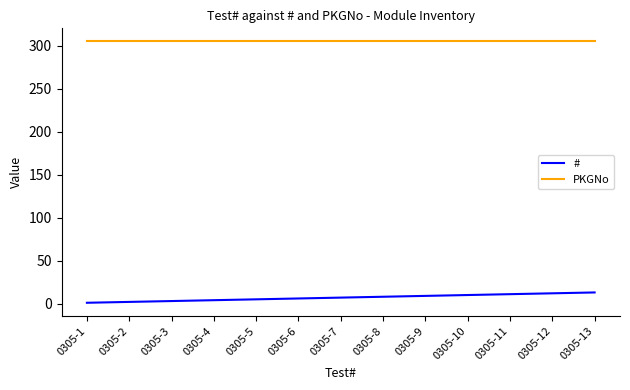

What are all the series names shown in the legend?

#, PKGNo